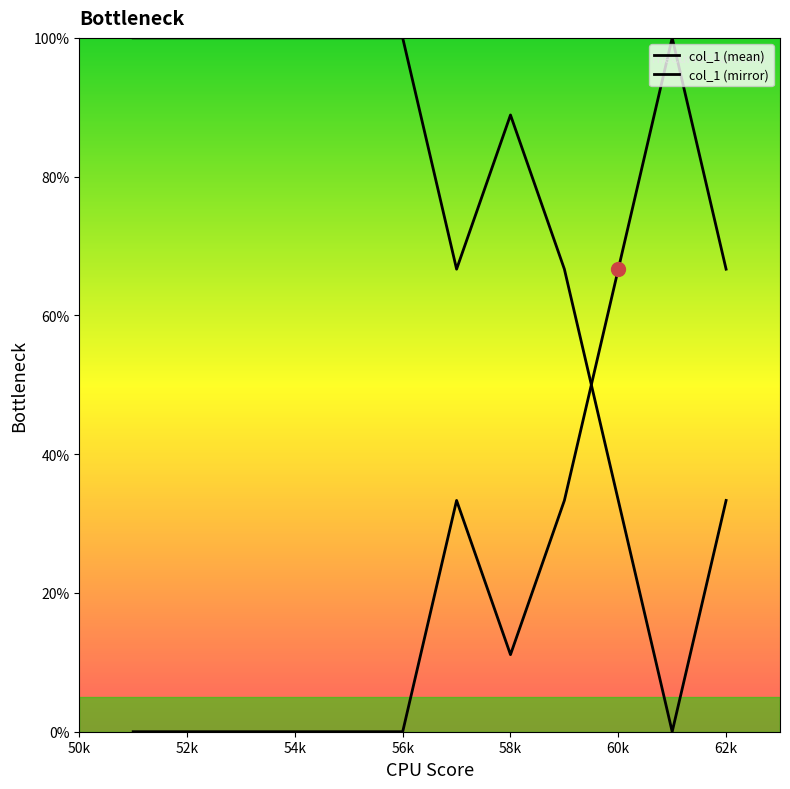

How many lines are shown in the chart?

2